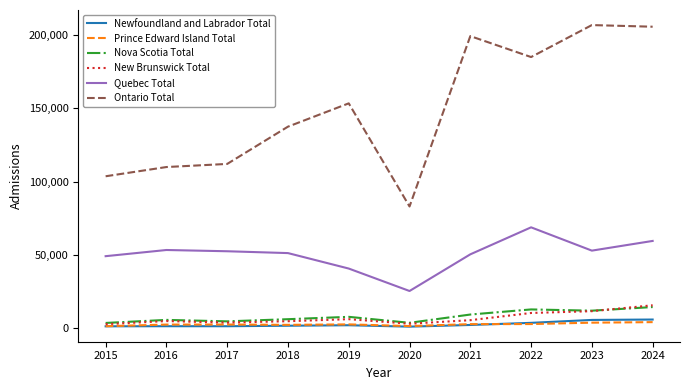

What is the greatest value displayed?

206820